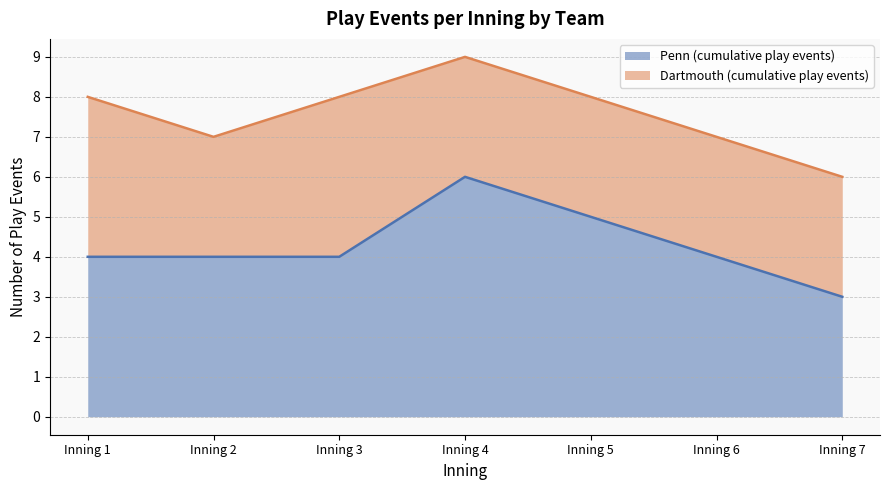

What is the value of the 5th point from the left?

5